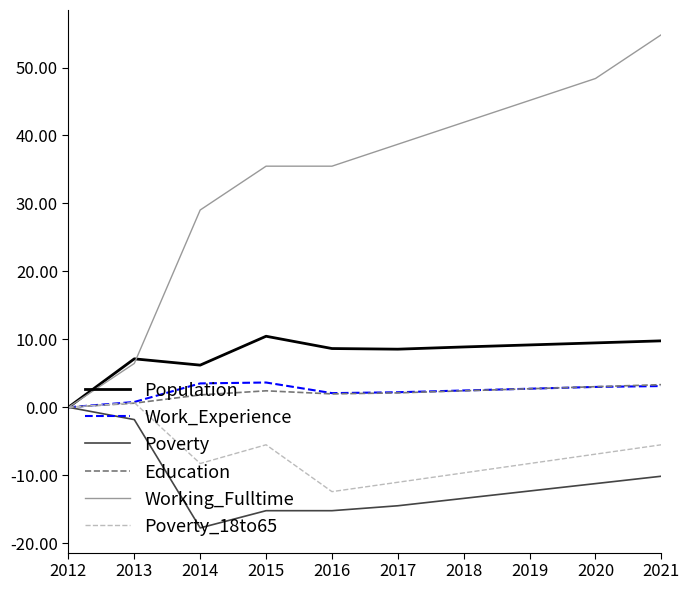

Count the number of categories in the chart.

10